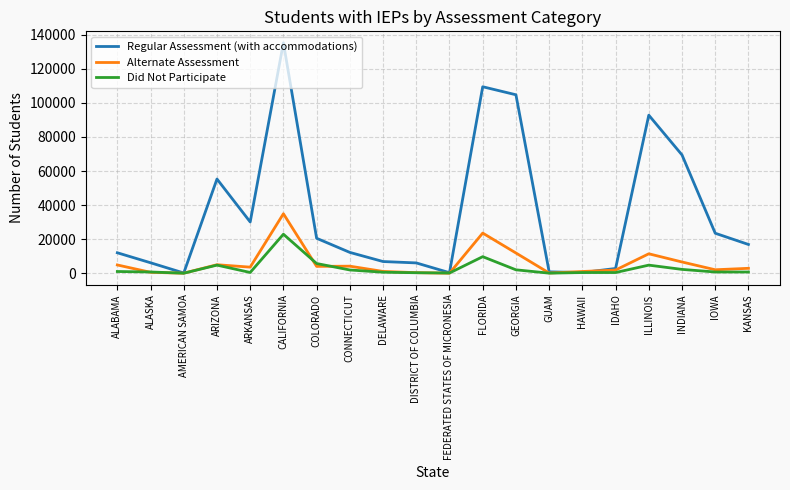

Rank the series by their maximum value, from highest to lowest.

Regular Assessment (with accommodations), Alternate Assessment, Did Not Participate